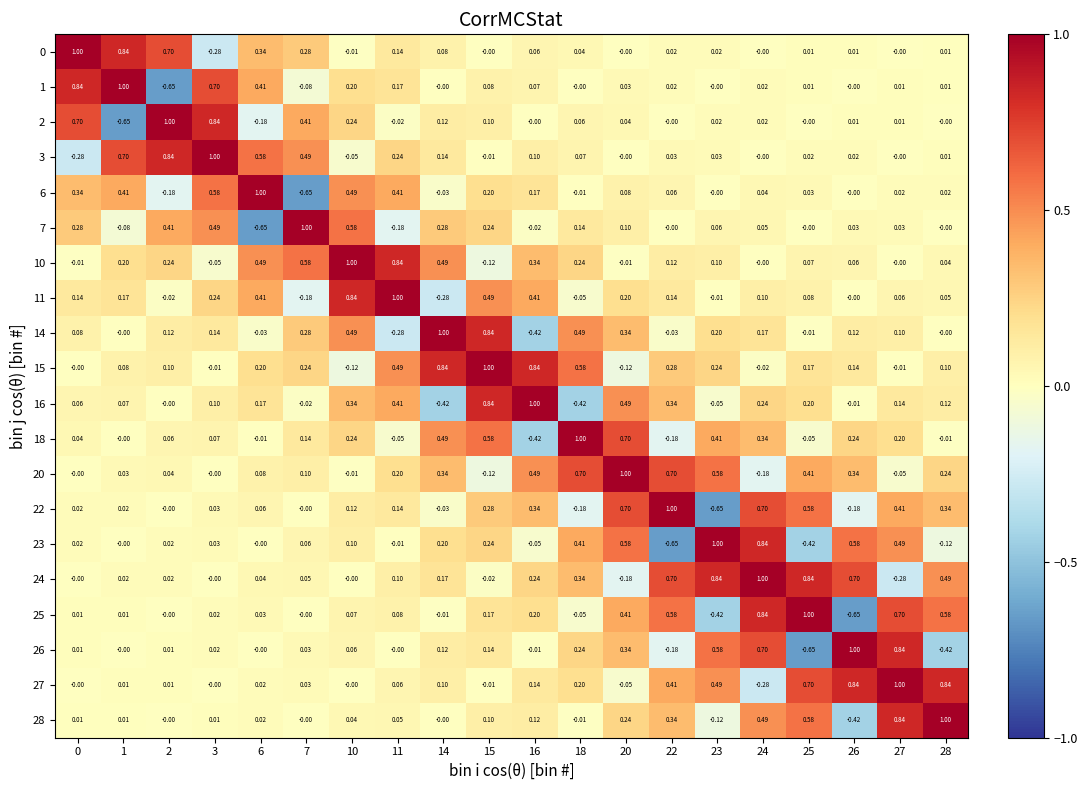

Is the value of 2 at 7 greater than the value of 26 at 14?

Yes